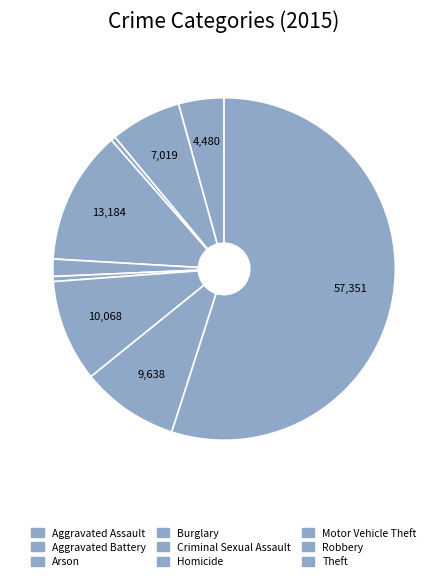

Count the number of slices in the pie.

9